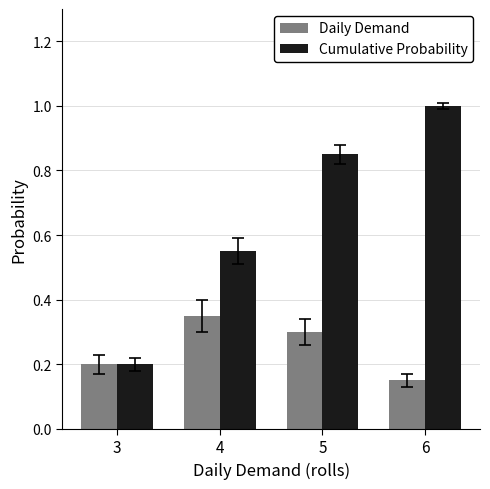

What are all the series names shown in the legend?

Daily Demand, Cumulative Probability